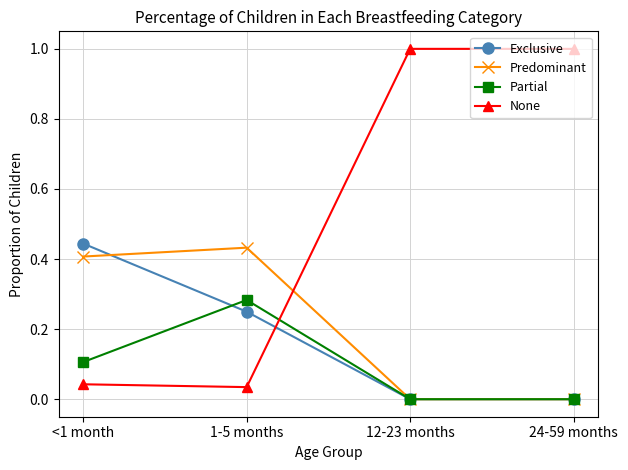

After their last crossing, which series has the higher values: Predominant or None?

None